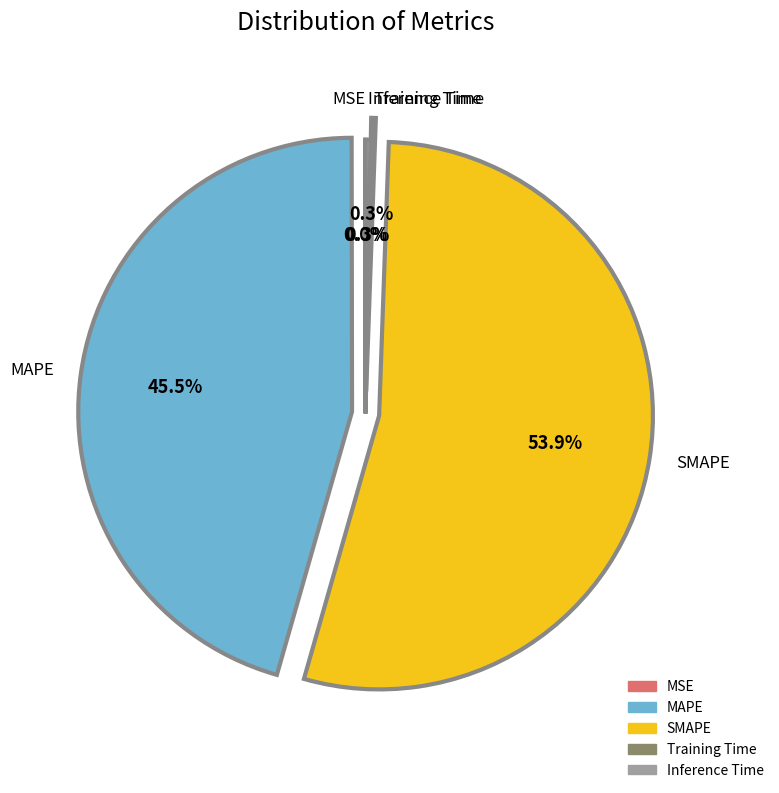

What portion of the pie excludes MAPE?

54.5%